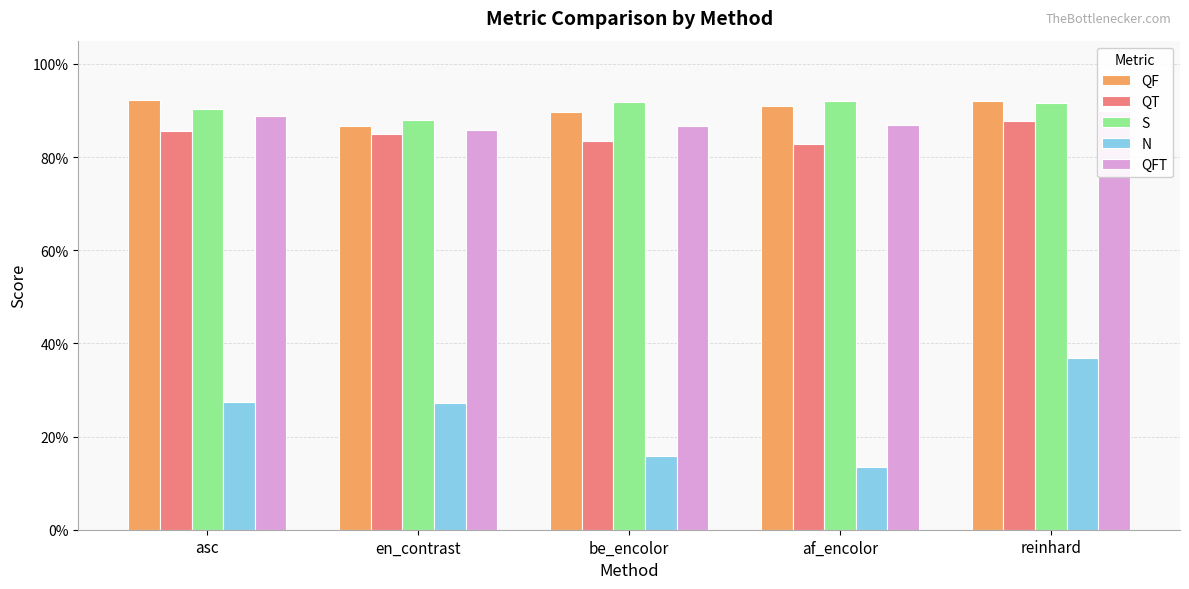

What is the label of the 4th bar from the left?

af_encolor